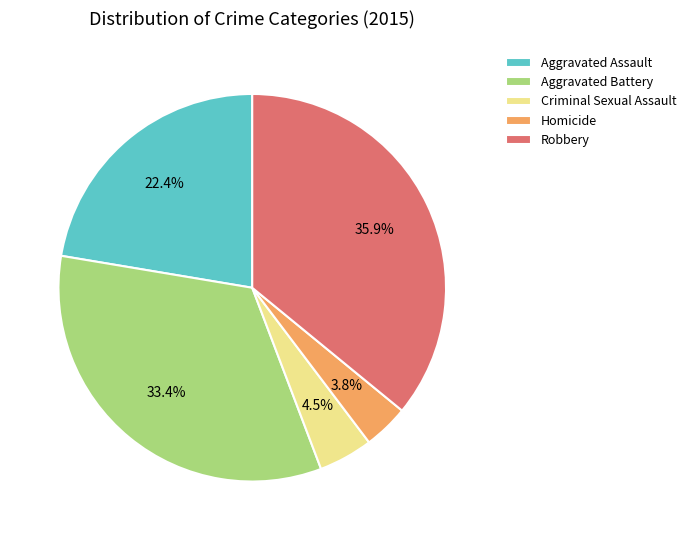

Is it true that Robbery is 45% of the pie?

False